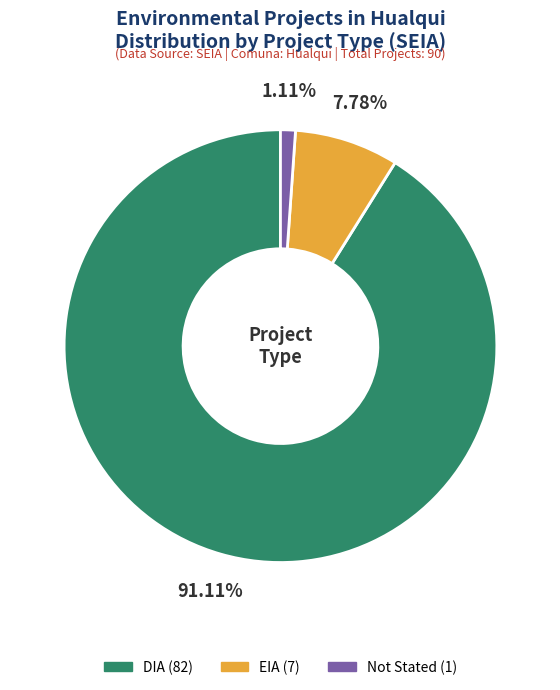

Does any single category account for the majority?

Yes